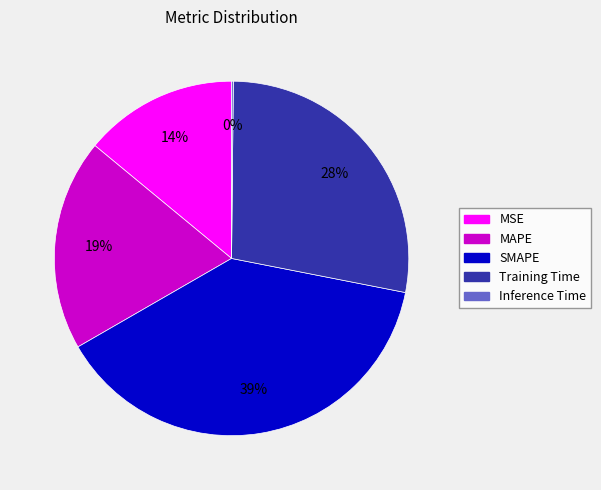

To the nearest percent, what is the average slice percentage?

20%